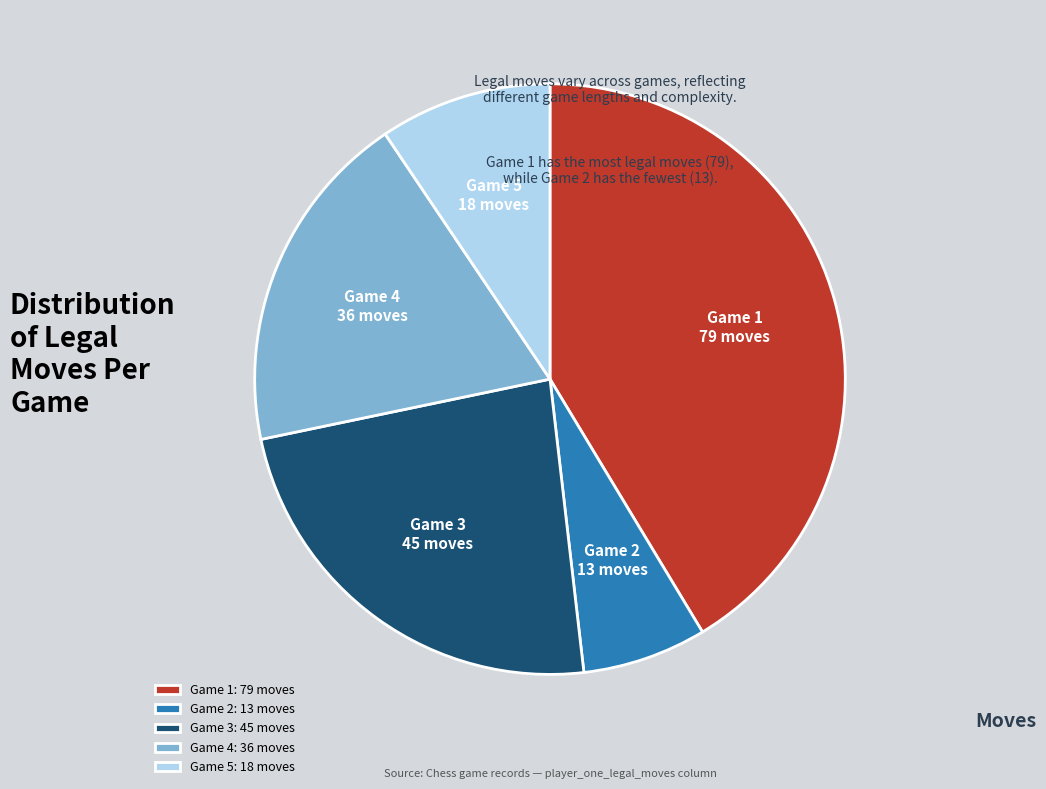

How many slices are in this pie chart?

5